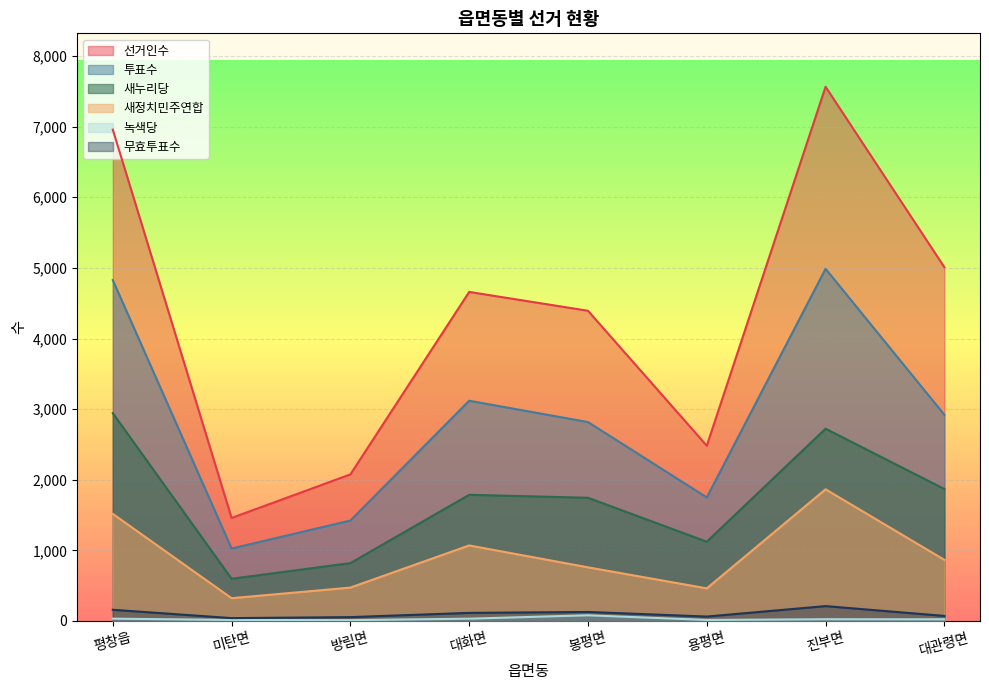

How many lines are shown in the chart?

6